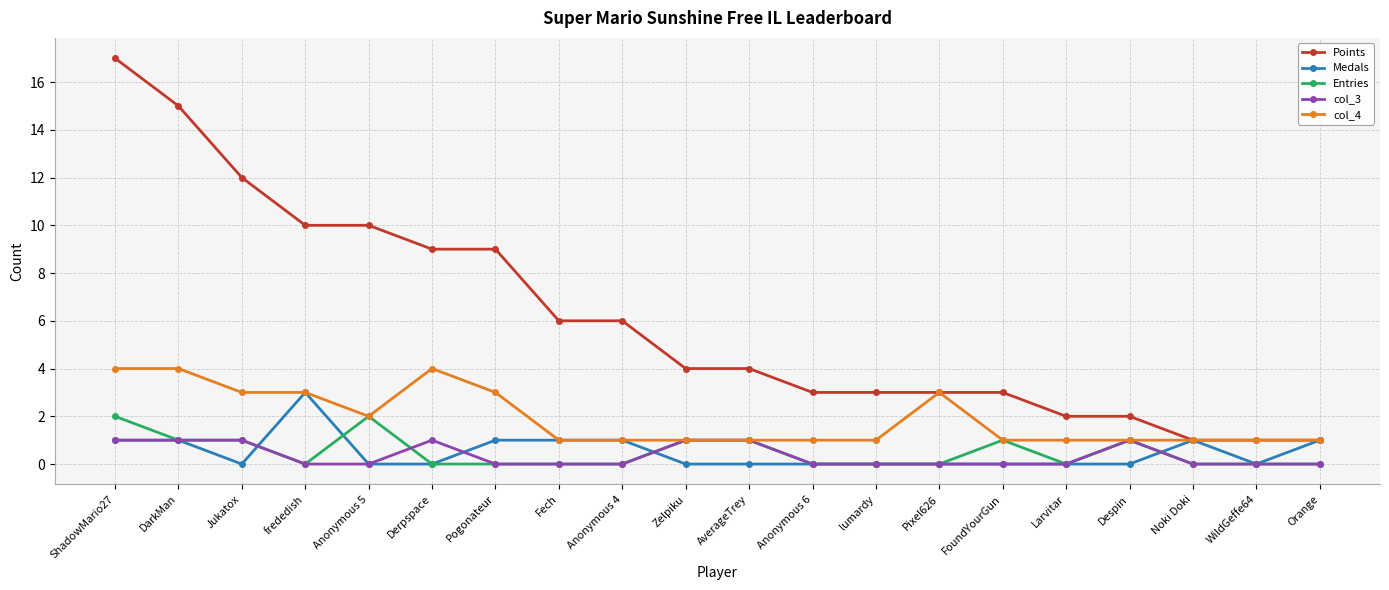

True or false: Points and col_3 cross at least once.

False